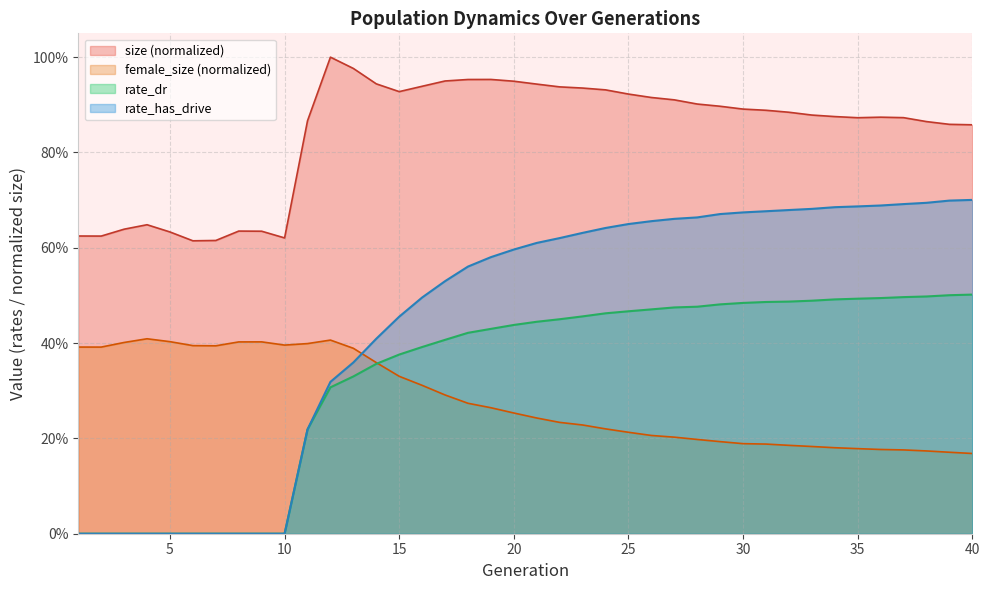

Which series changed the most between 14 and 18?

rate_has_drive